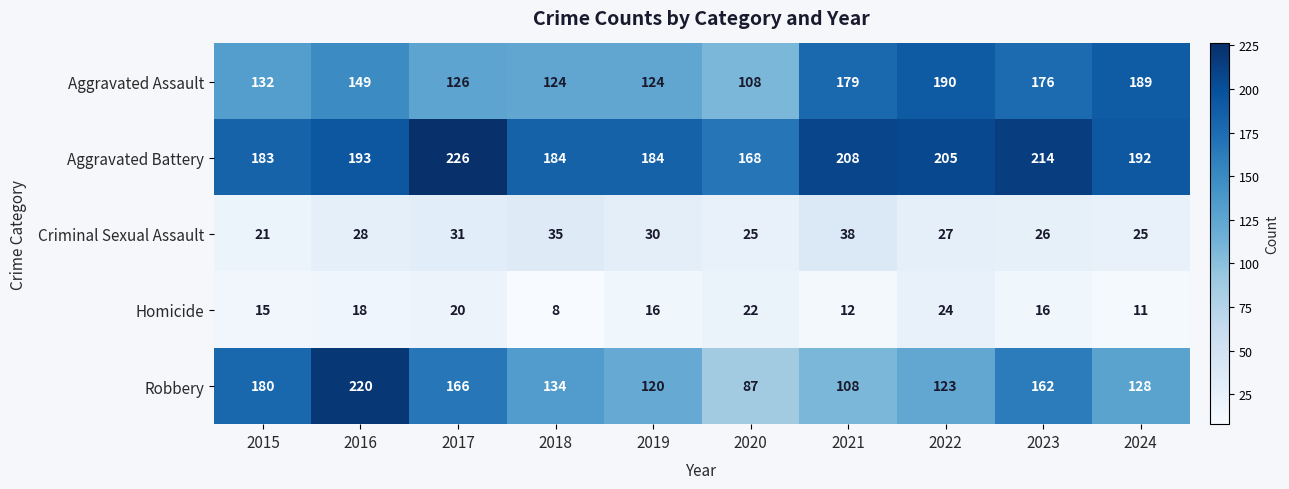

Between 2017 and 2024, which series saw the biggest shift?

Aggravated Assault